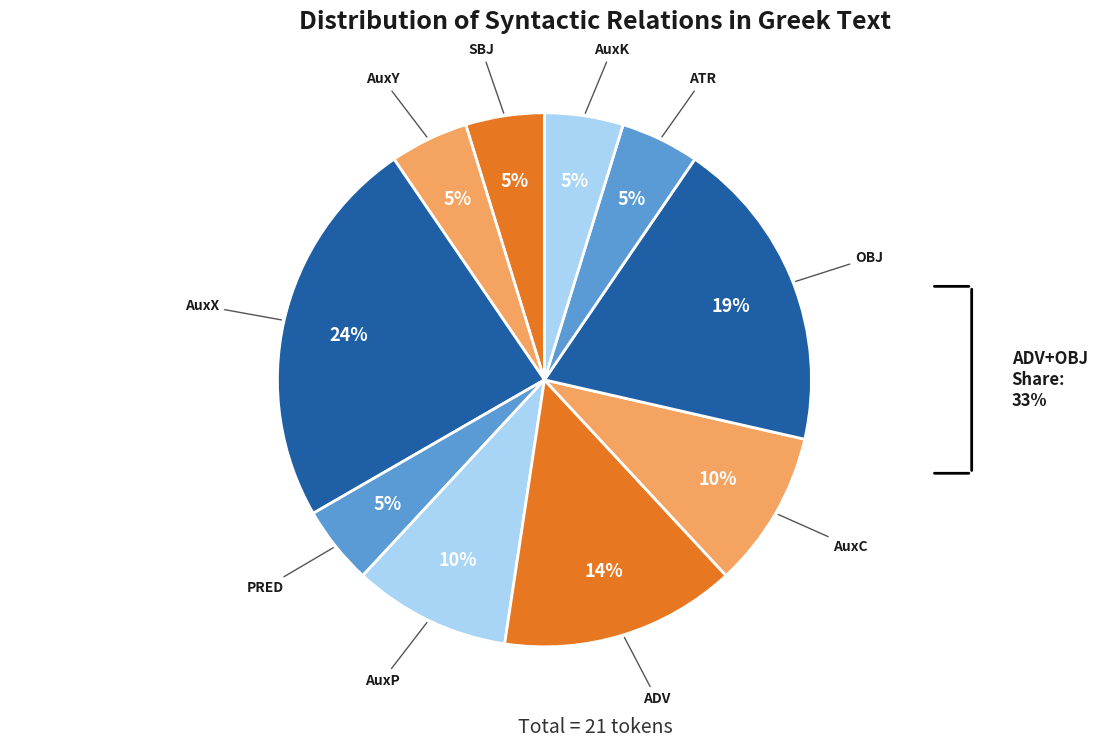

What percentage is the OBJ slice, to the nearest percent?

19%